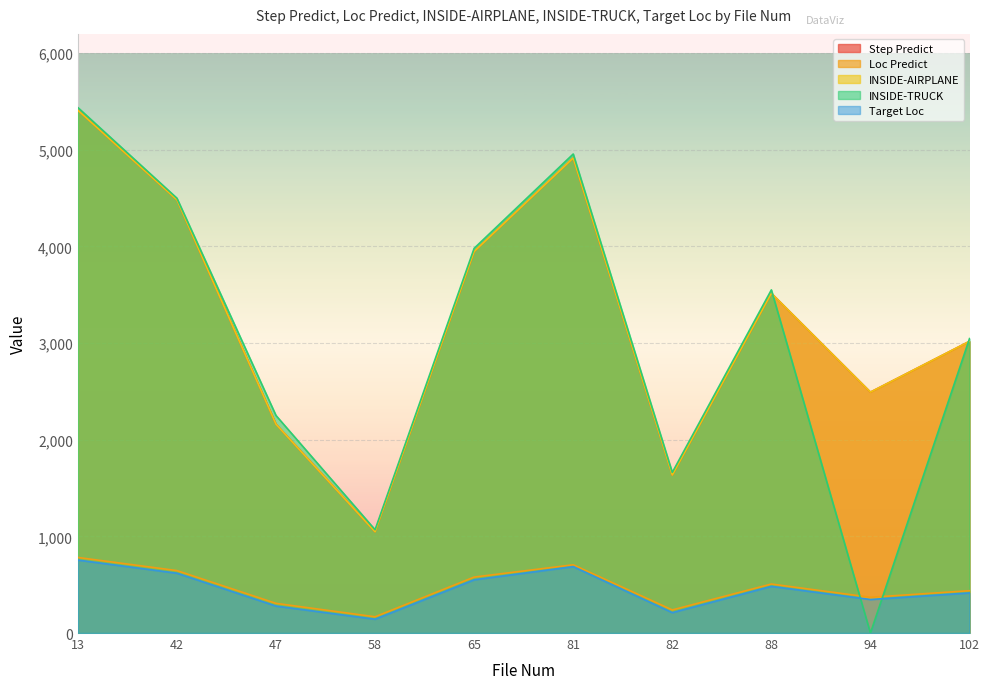

What is the approximate value of Loc Predict at 58, to the nearest 50?

150